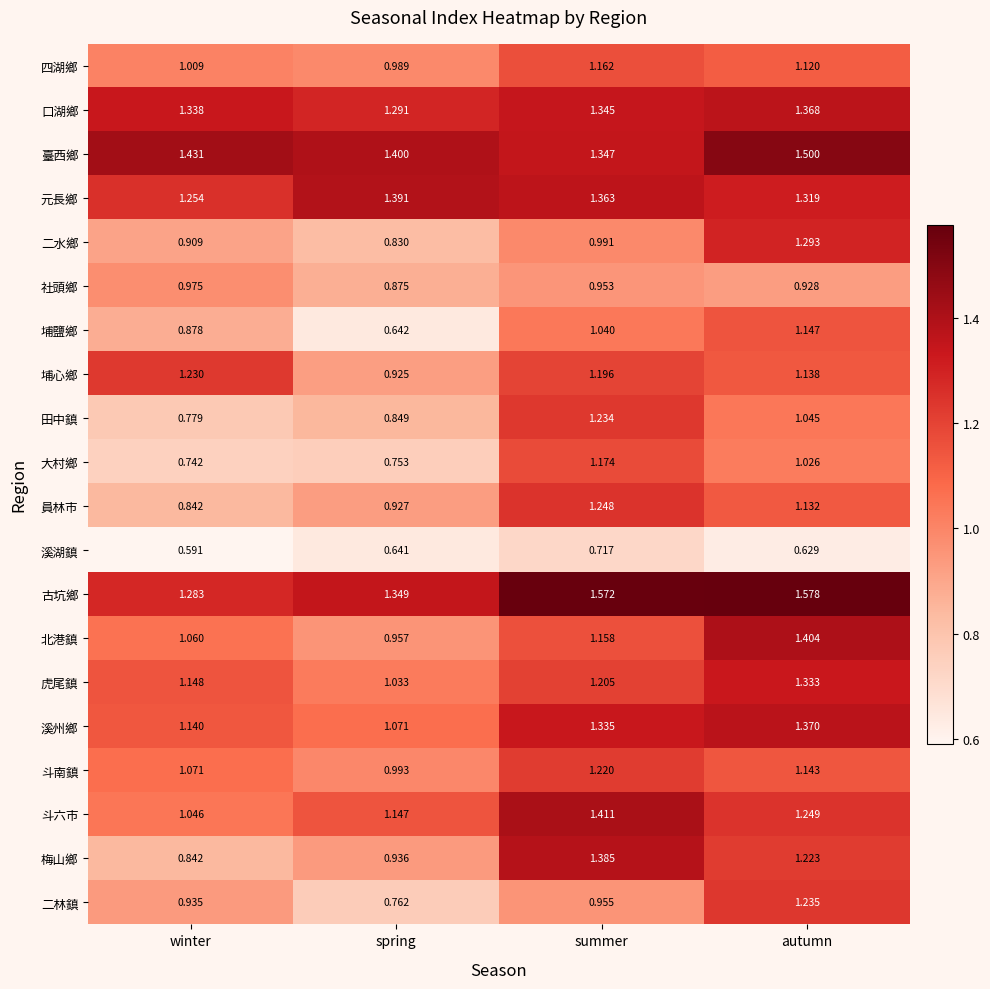

List the series in order of their peak value, highest first.

古坑鄉, 臺西鄉, 斗六市, 北港鎮, 元長鄉, 梅山鄉, 溪州鄉, 口湖鄉, 虎尾鎮, 二水鄉, 員林市, 二林鎮, 田中鎮, 埔心鄉, 斗南鎮, 大村鄉, 四湖鄉, 埔鹽鄉, 社頭鄉, 溪湖鎮